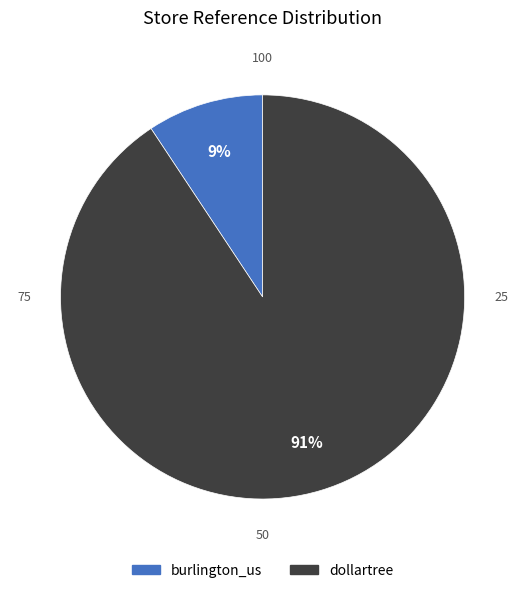

Count the number of slices in the pie.

2